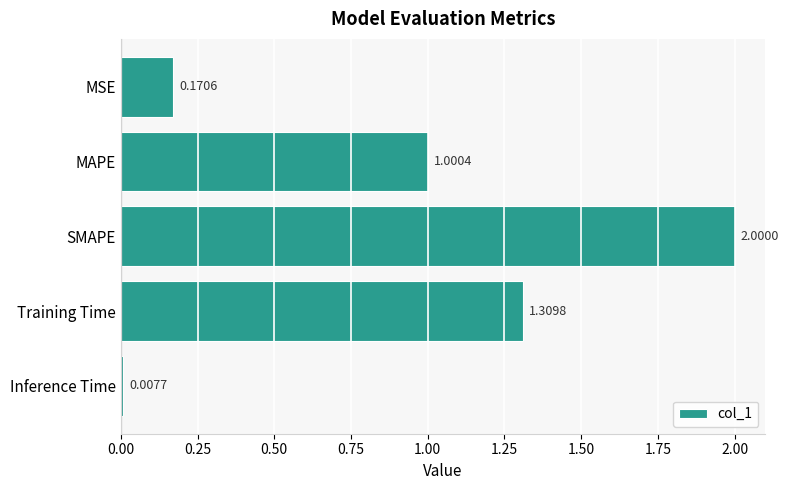

What is the sum of all values?

4.5